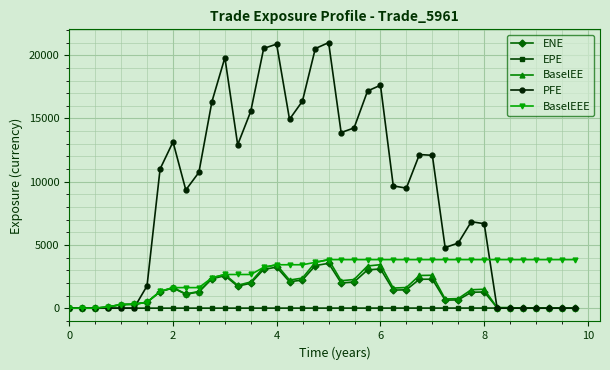

True or false: BaselEE has more than 1 interior local peaks.

True